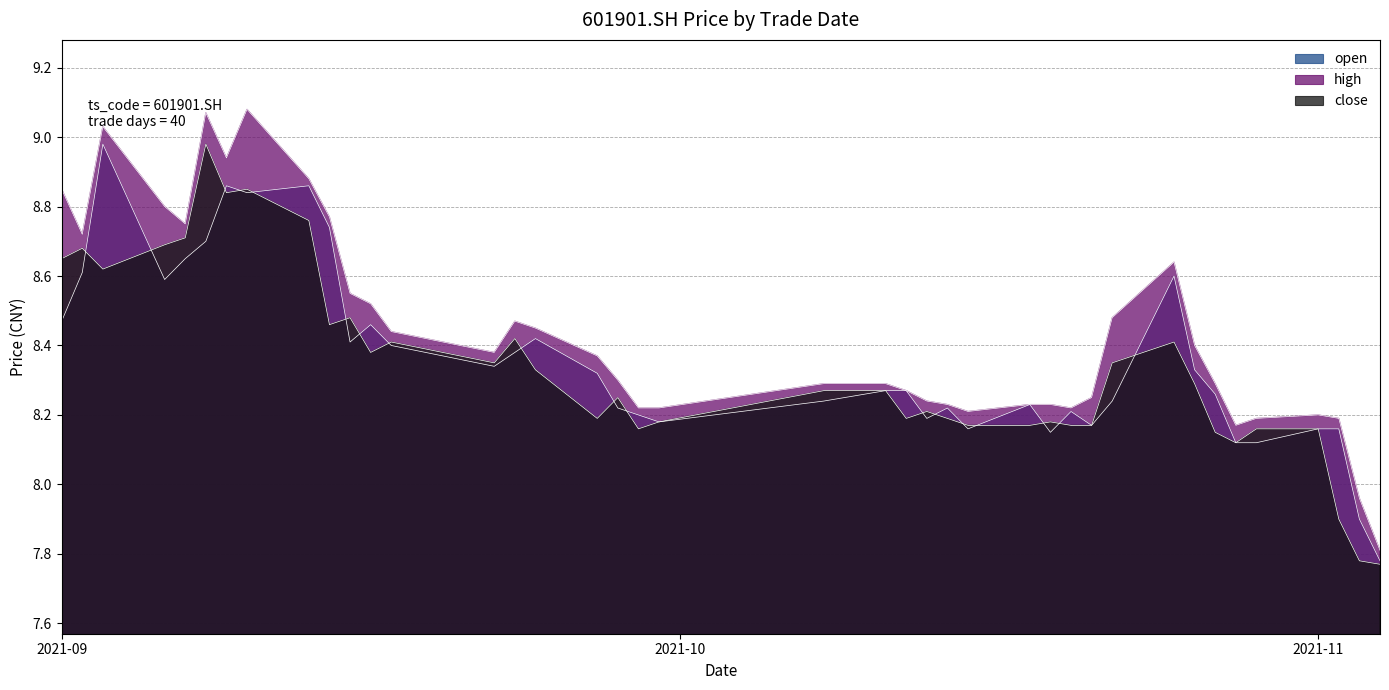

True or false: high and open cross at least once.

False